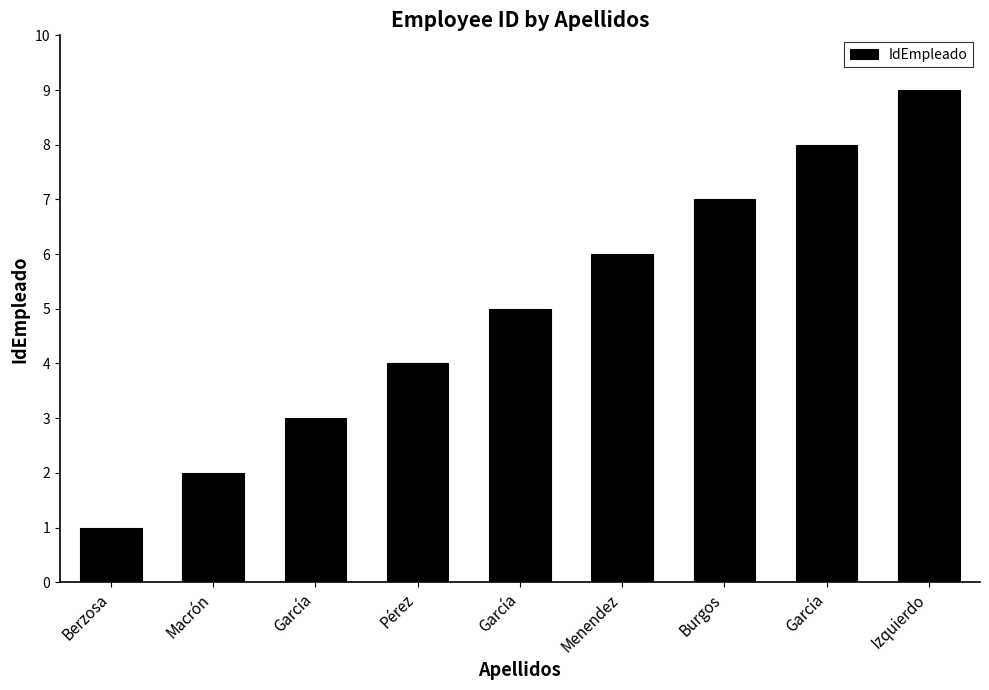

At which label is the value closest to 5?

García